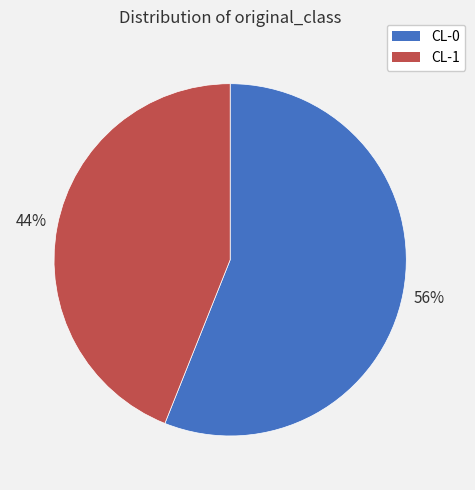

True or false: CL-1 accounts for 39% of the total.

False